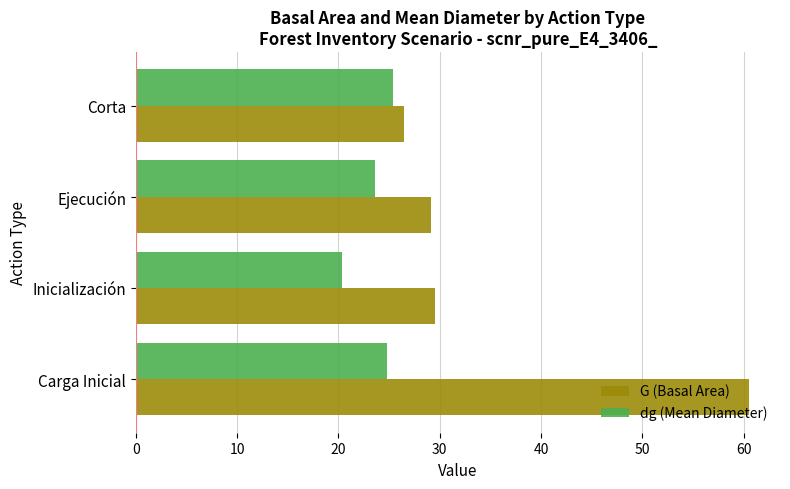

What is the maximum value shown in the chart?

60.6